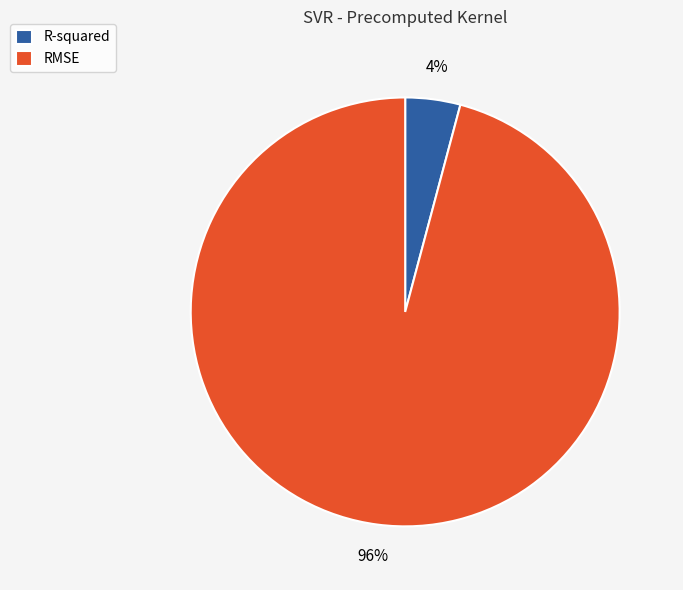

To the nearest percent, what is the difference between the largest and smallest slice percentages?

92%